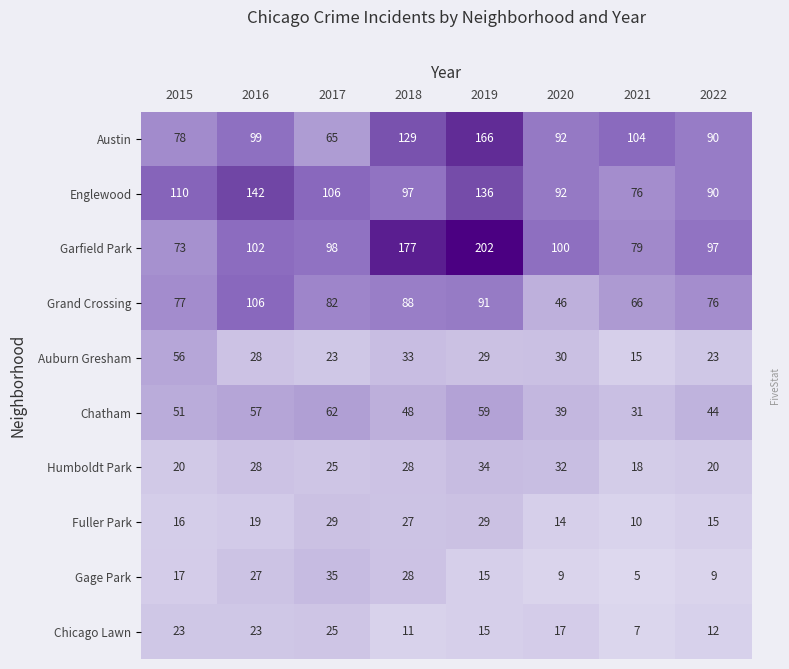

What is the sum of all Austin values?

823